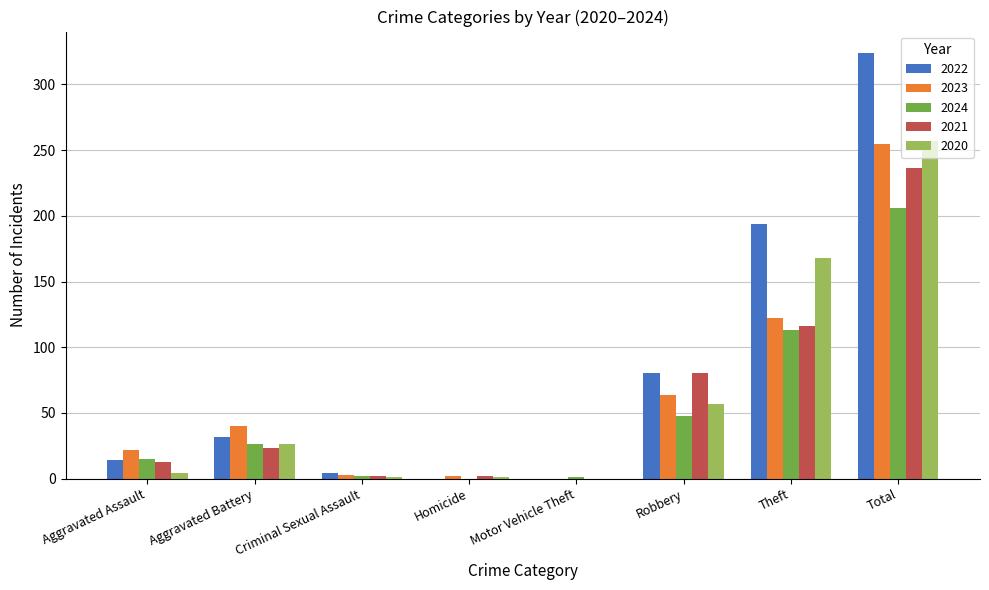

What are all the series names shown in the legend?

2022, 2023, 2024, 2021, 2020